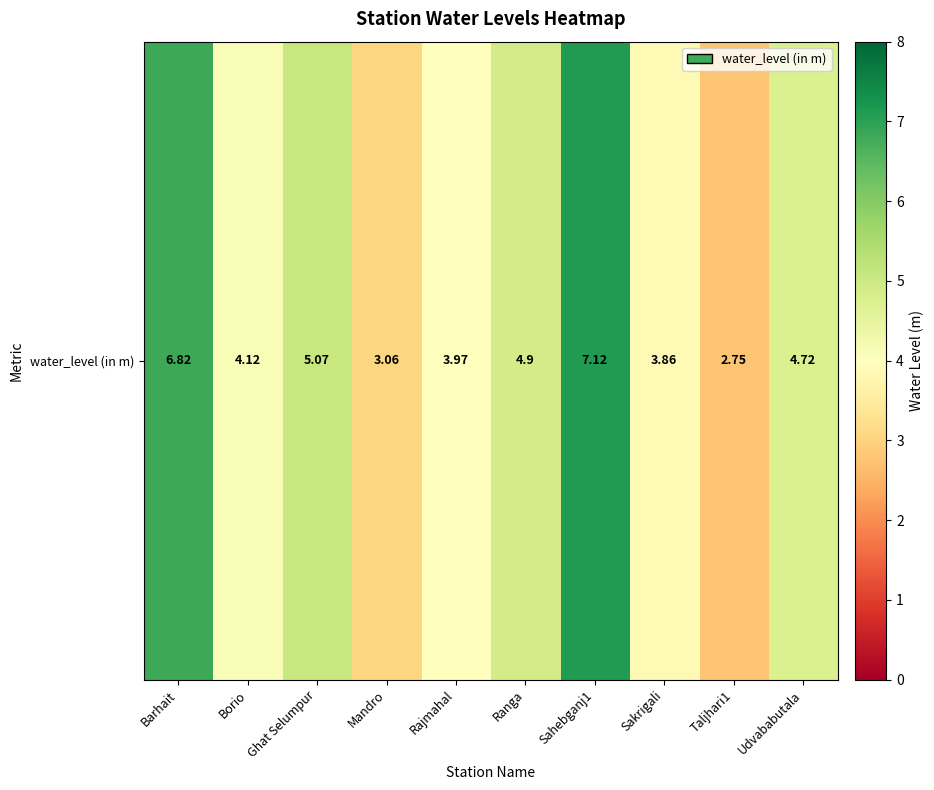

The chart shows a value of 4.0 at Rajmahal. True or false?

True